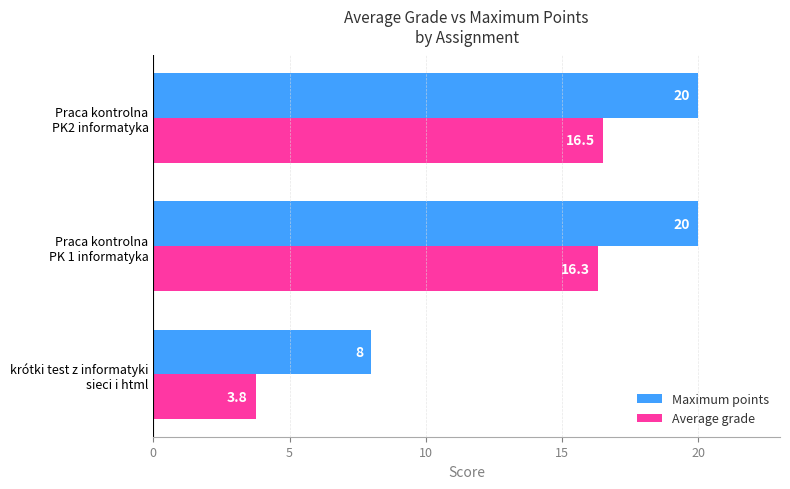

How many distinct data groups are displayed?

2